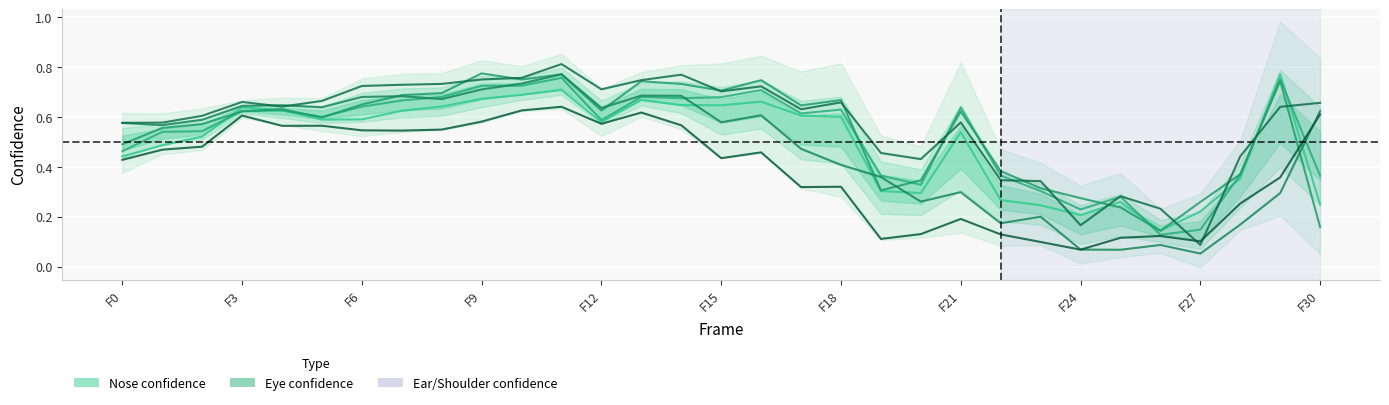

How many lines are shown in the chart?

6